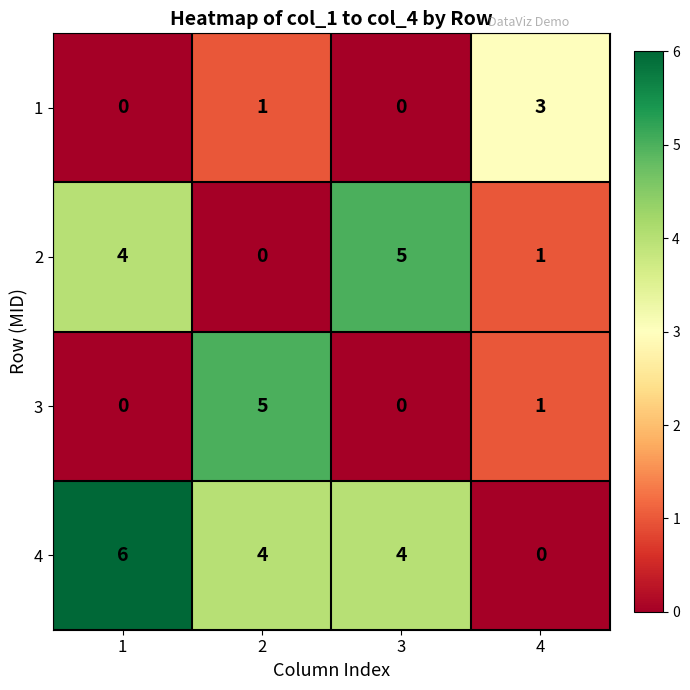

Reading left to right, what are all the values shown in this chart?

1: 0	1	0	3
2: 4	0	5	1
3: 0	5	0	1
4: 6	4	4	0